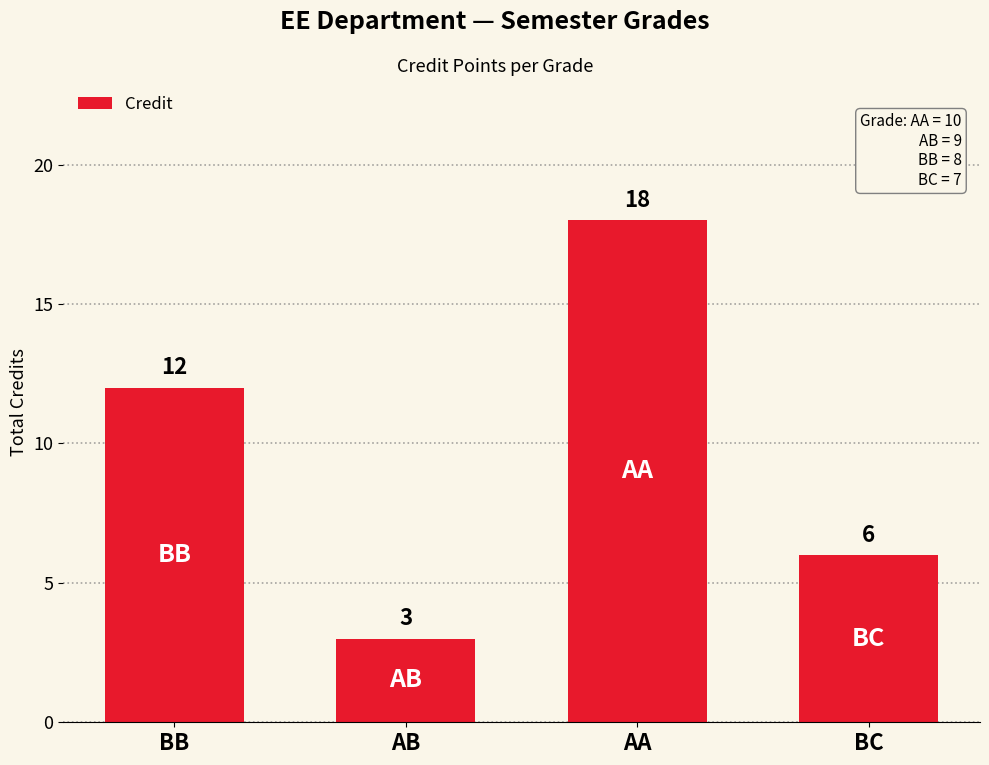

What is the label of the 1st bar from the left?

BB